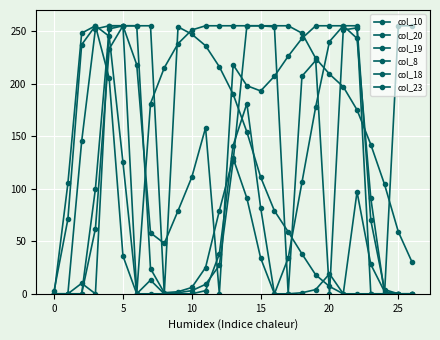

Does the chart have visible grid lines?

Yes